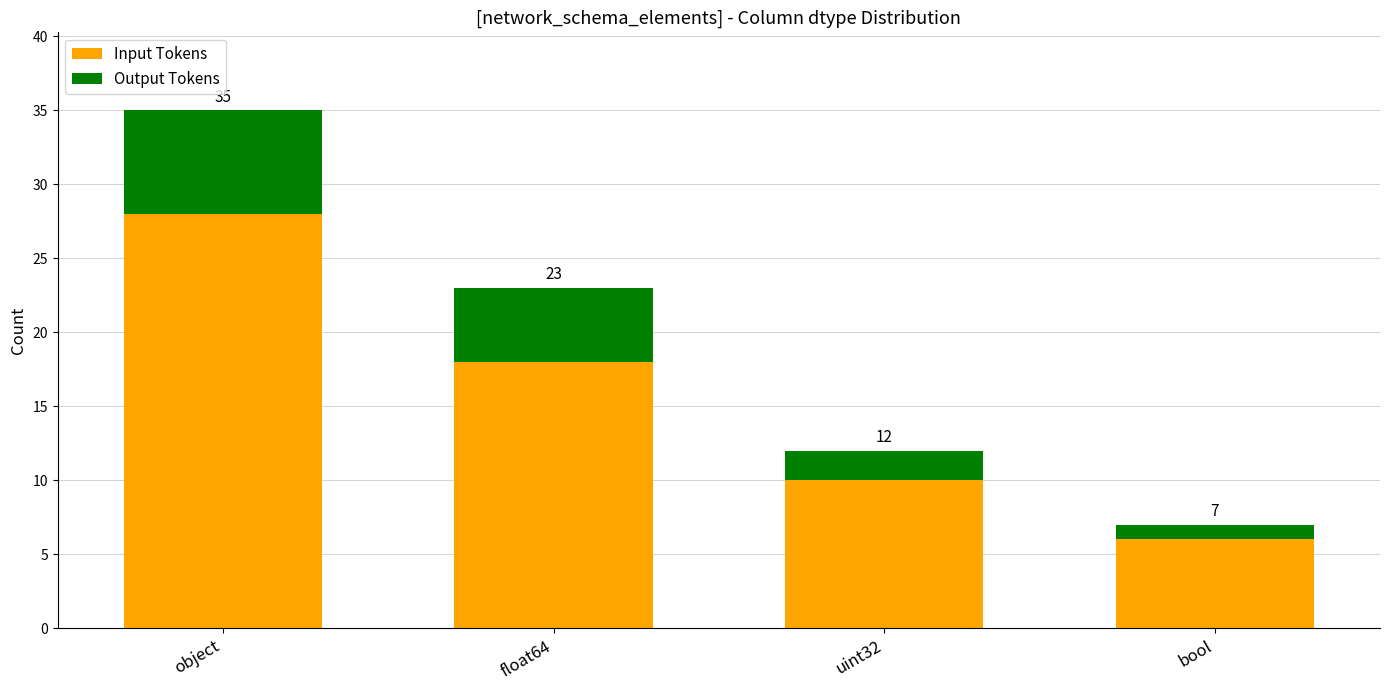

Which series changed the most between object and bool?

Input Tokens